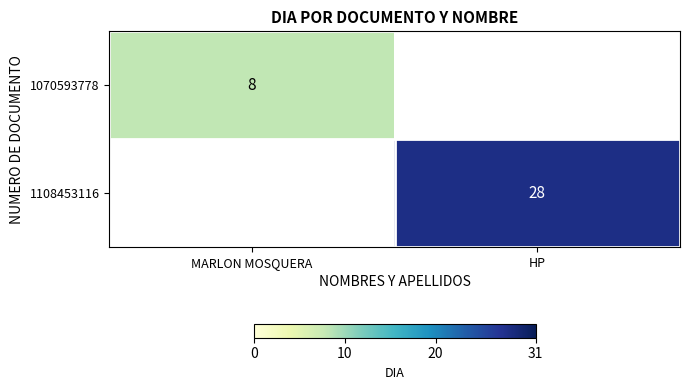

Is the value of 1070593778 at MARLON MOSQUERA greater than the value of 1108453116 at HP?

No